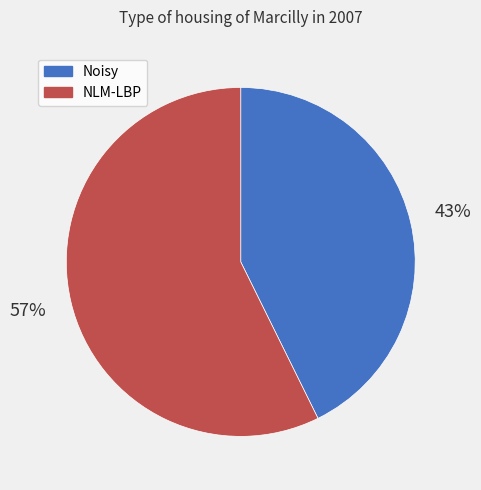

Is the sum of Noisy and NLM-LBP greater than half?

Yes